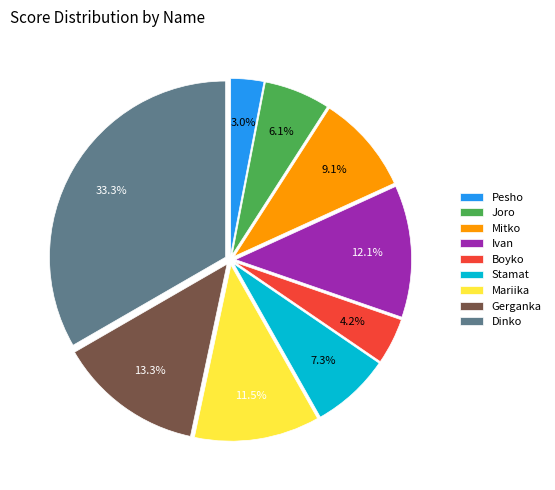

To the nearest percent, what portion does Stamat represent?

7%